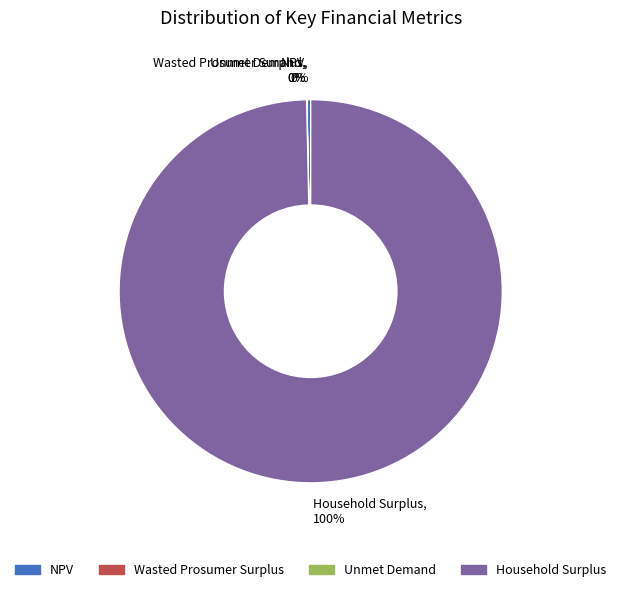

Is the sum of NPV and Household Surplus greater than half?

Yes